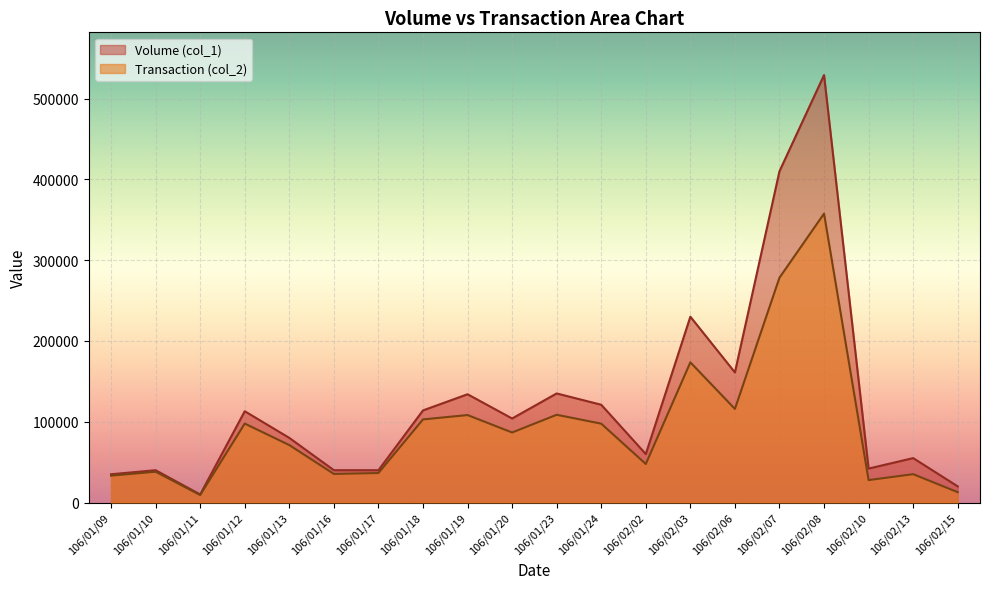

True or false: Transaction (col_2) has a value of 33250 at 106/01/09.

True